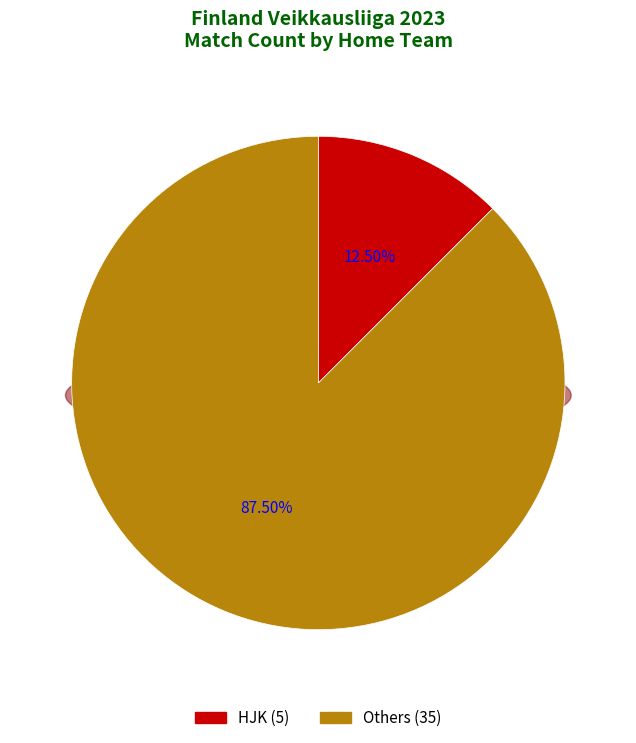

Do Inter Turku and VPS together represent more than half of the pie?

No